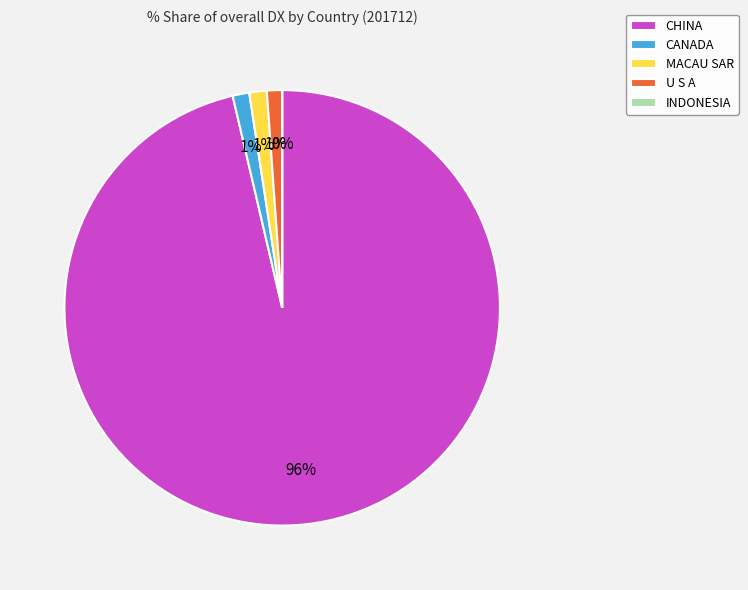

Which slice is the smallest?

INDONESIA